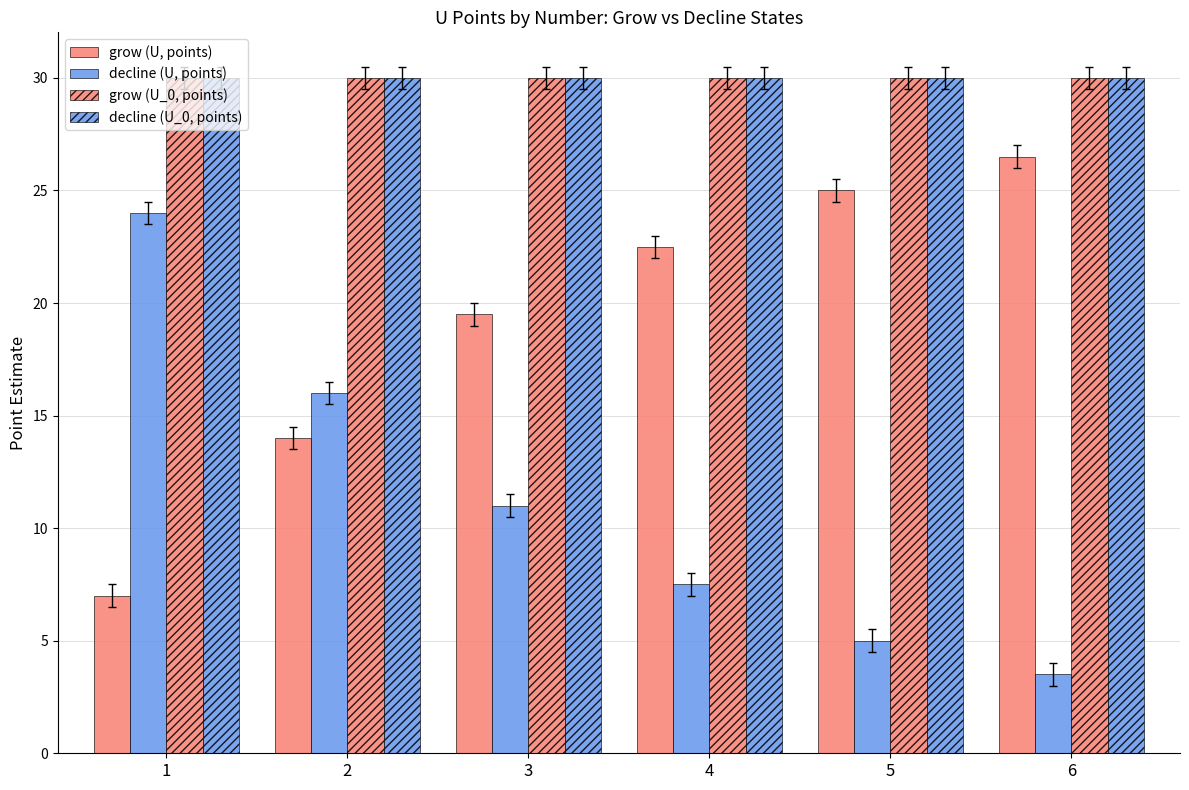

Reading left to right, transcribe all the data shown in this chart.

grow (U, points): 1=7.0	2=14.0	3=19.5	4=22.5	5=25.0	6=26.5
decline (U, points): 1=24.0	2=16.0	3=11.0	4=7.5	5=5.0	6=3.5
grow (U_0, points): 1=30.0	2=30.0	3=30.0	4=30.0	5=30.0	6=30.0
decline (U_0, points): 1=30.0	2=30.0	3=30.0	4=30.0	5=30.0	6=30.0